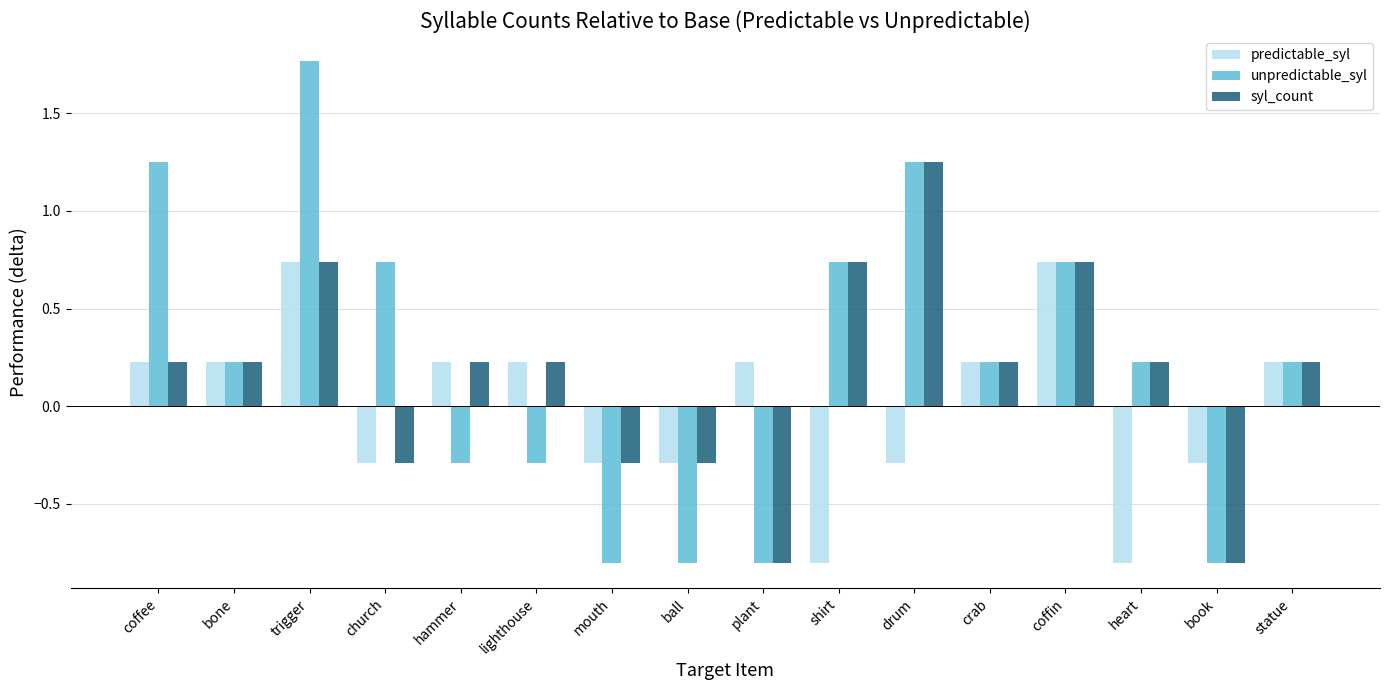

What is the sum of the syl_count values at shirt and heart?

1.0